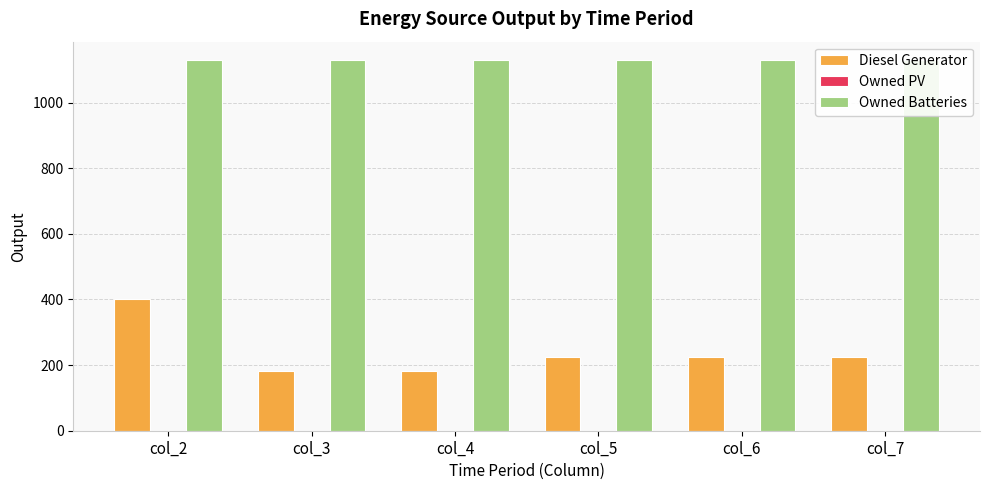

What is the approximate value of Owned Batteries at col_2?

1129